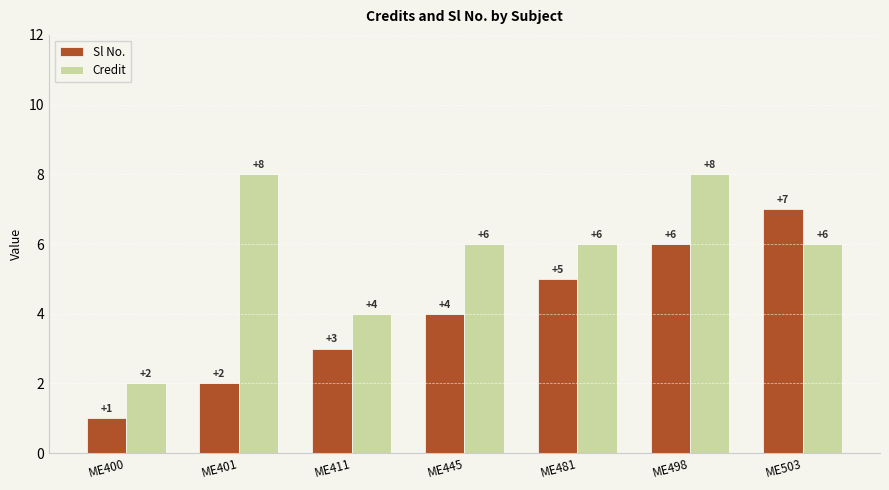

At which category is the sum across all series the highest?

ME498